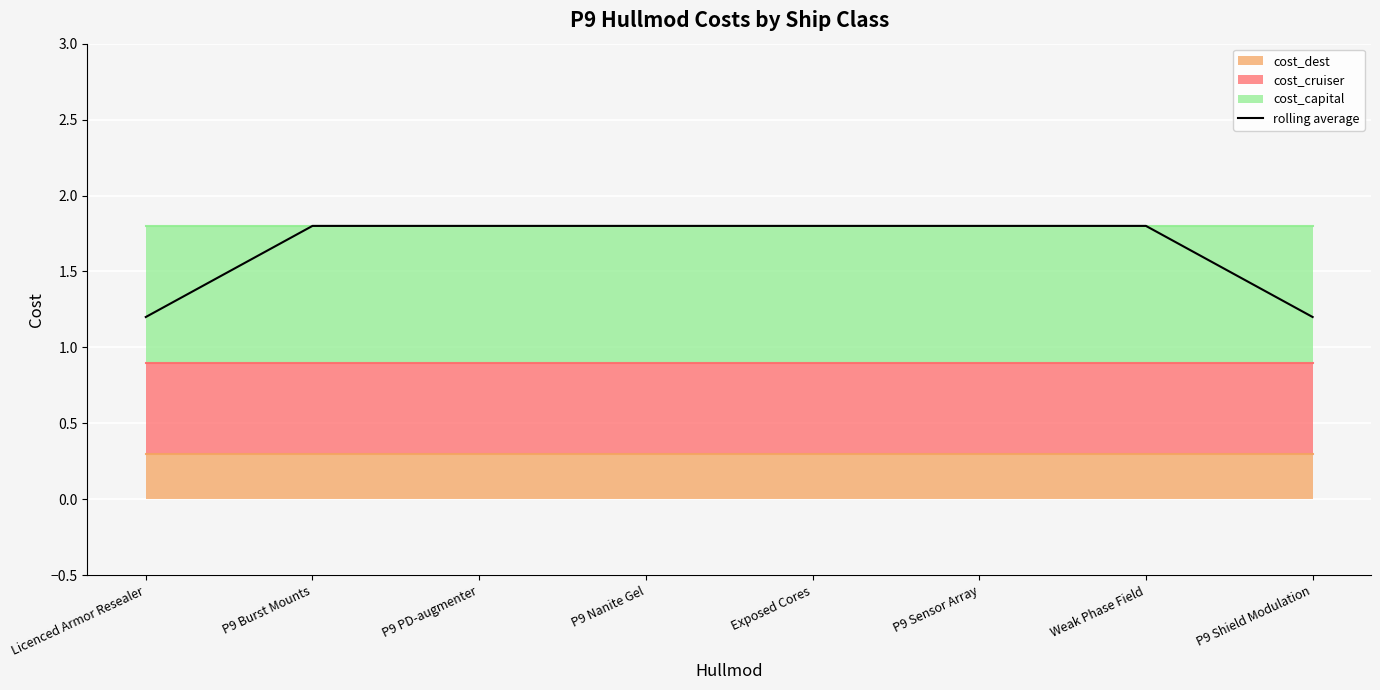

What value does the data have at Weak Phase Field?

1.8